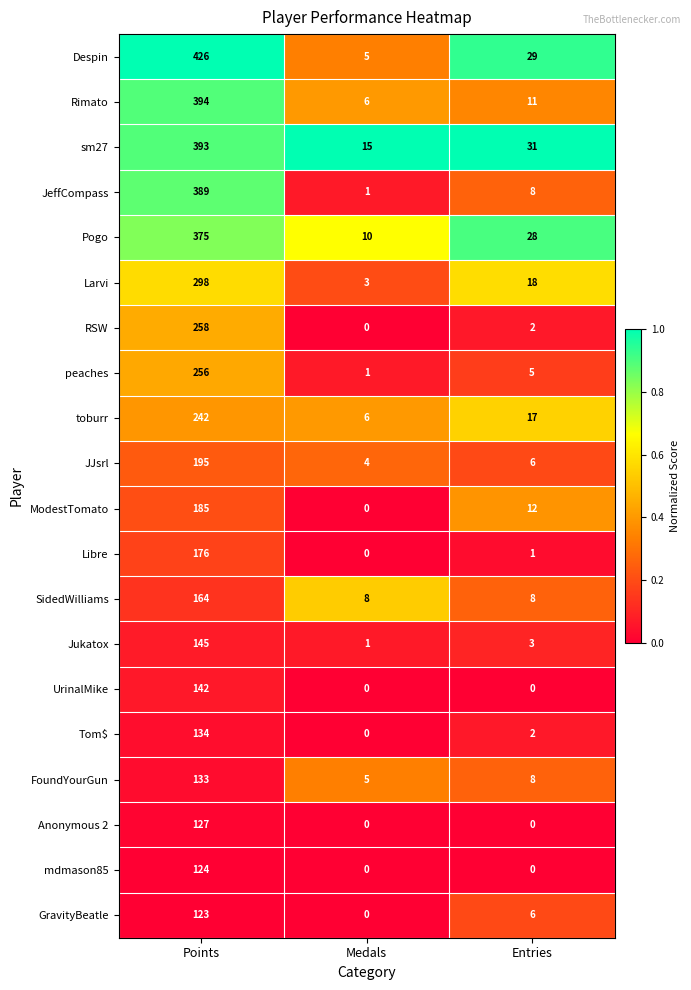

What is the difference between the GravityBeatle values at Points and Medals?

123